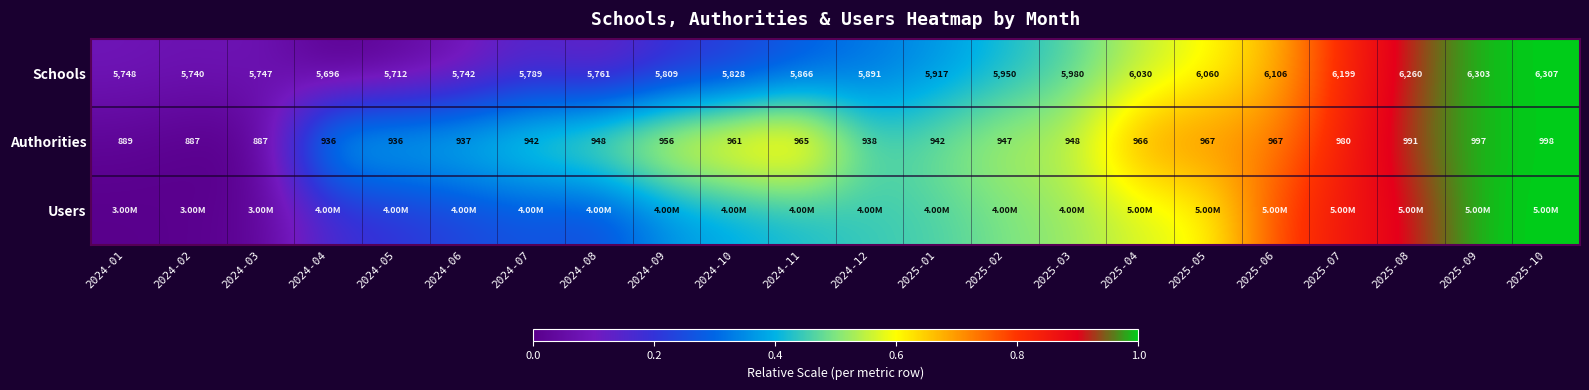

Is the value of Authorities at 2024-08 greater than the value of Schools at 2025-01?

No